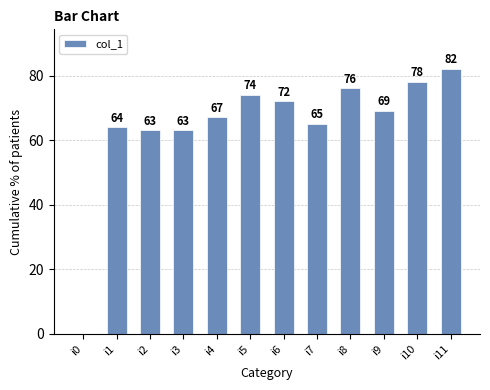

True or false: the data shows 67 at i4.

True